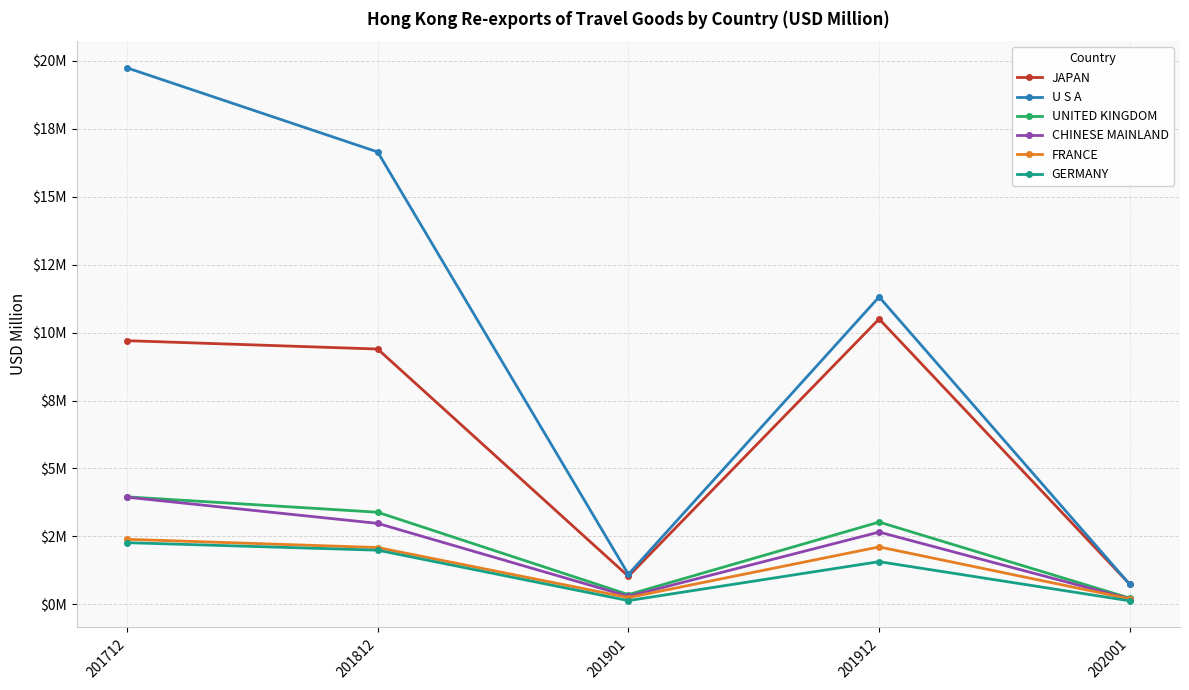

What is the sum of the CHINESE MAINLAND values at 201712 and 201901?

4.2